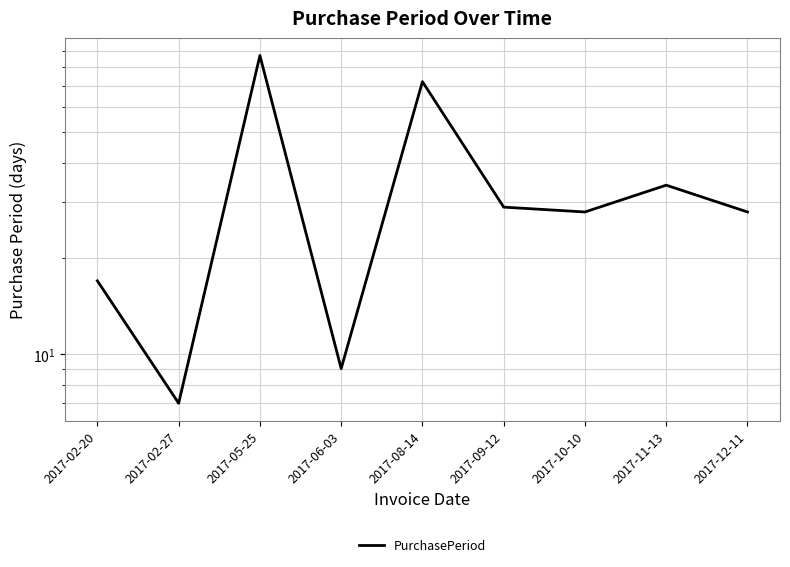

What is the change in value from 2017-05-25 to 2017-09-12?

-58